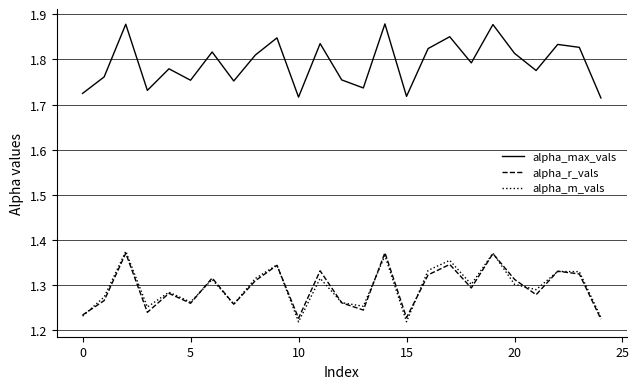

Which series has the largest total across all categories?

alpha_max_vals